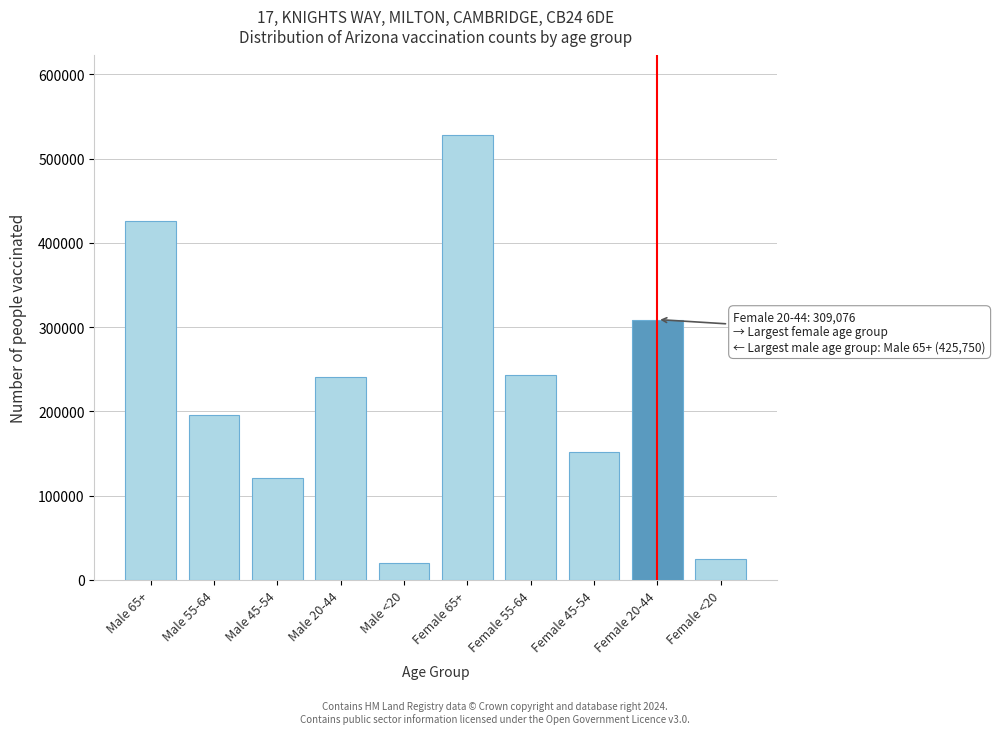

Which has a higher value, Male 45-54 or Male <20?

Male 45-54